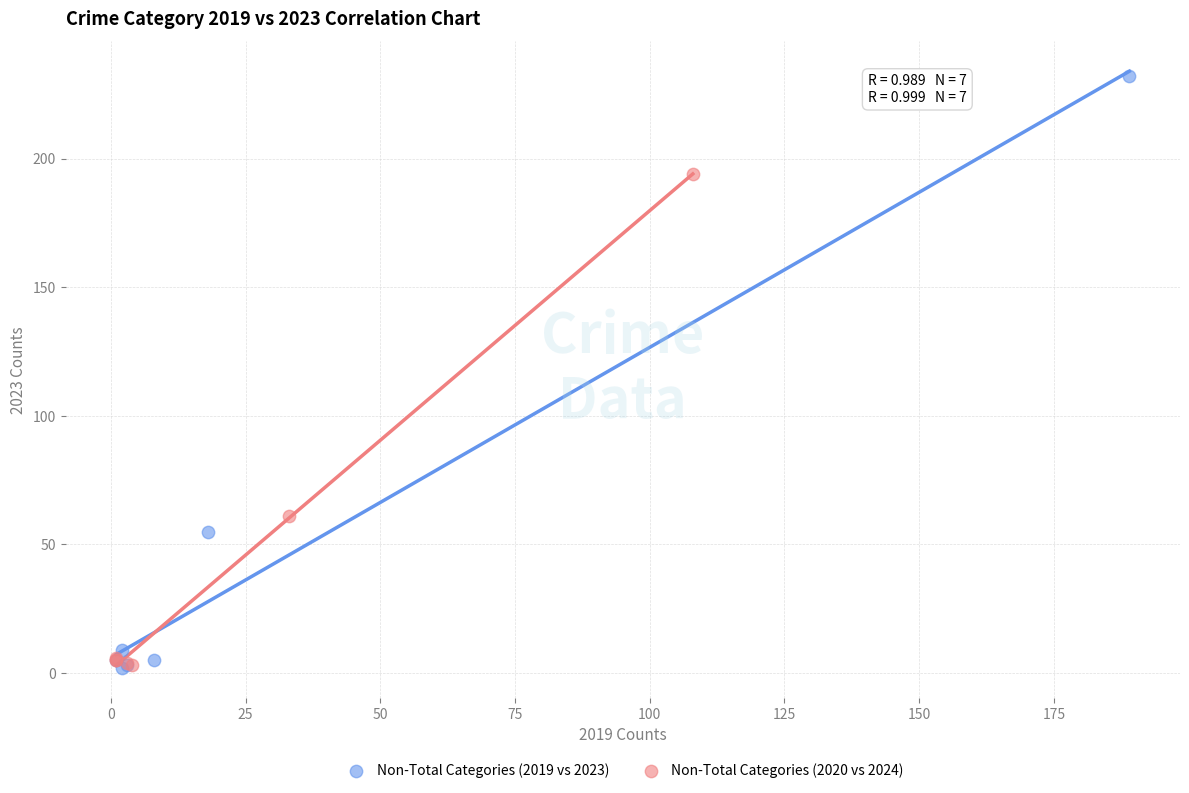

Which series has the largest Y range (max minus min)?

Non-Total Categories (2019 vs 2023)